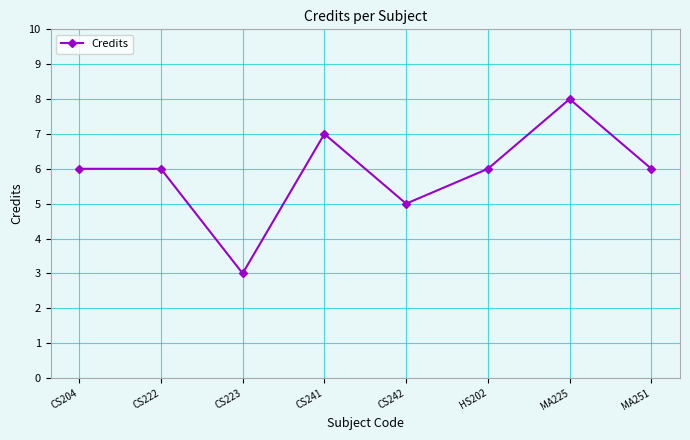

At which category does the data reach its first local valley?

CS223